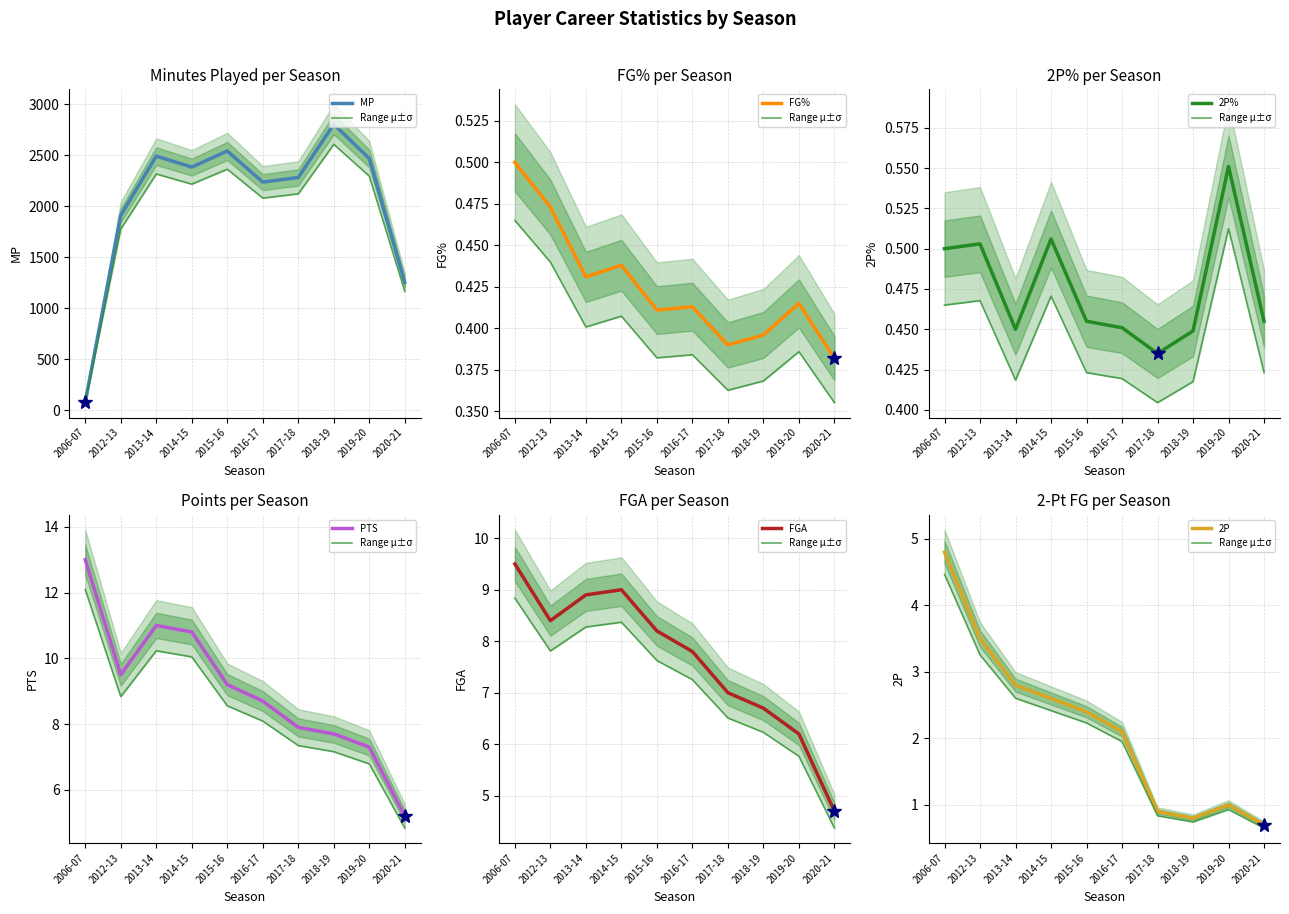

The value of MP at 2013-14 is 2490. True or false?

True